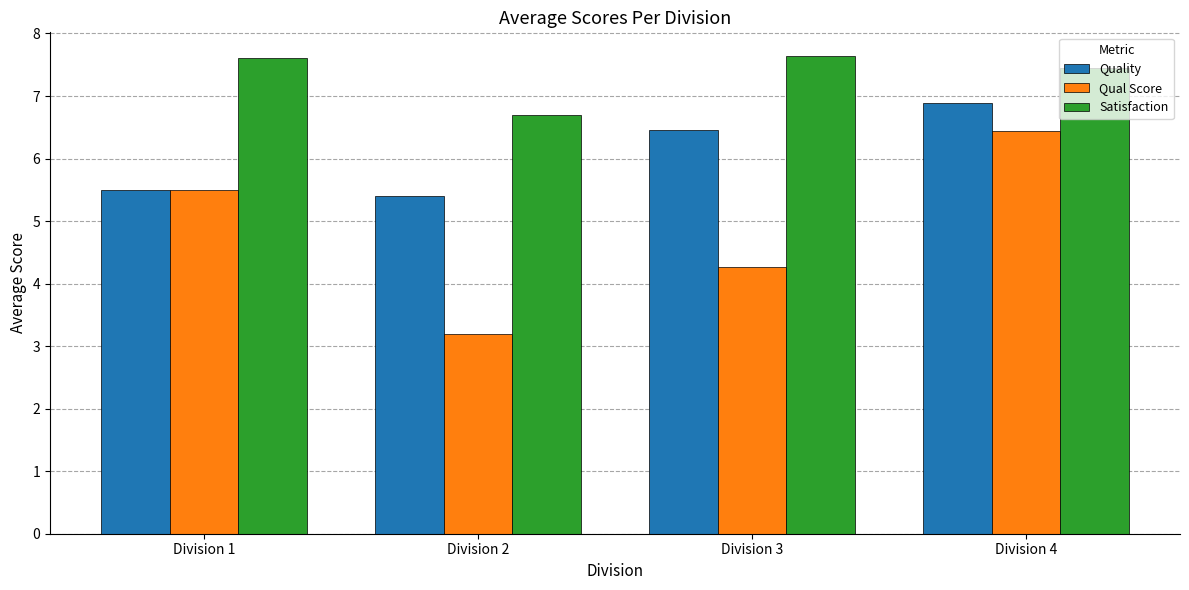

Does the chart contain stacked bars?

No